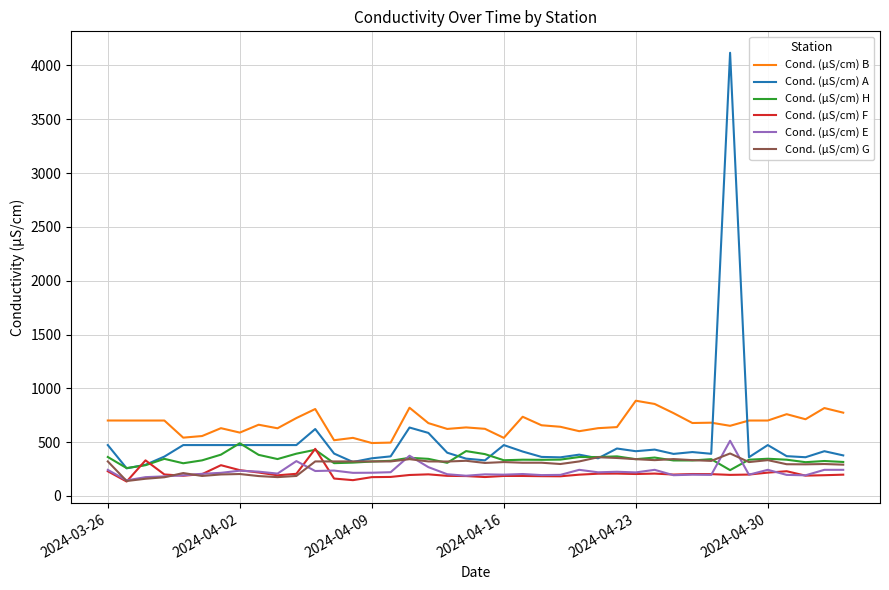

Which series has the largest range (max minus min)?

Cond. (µS/cm) A